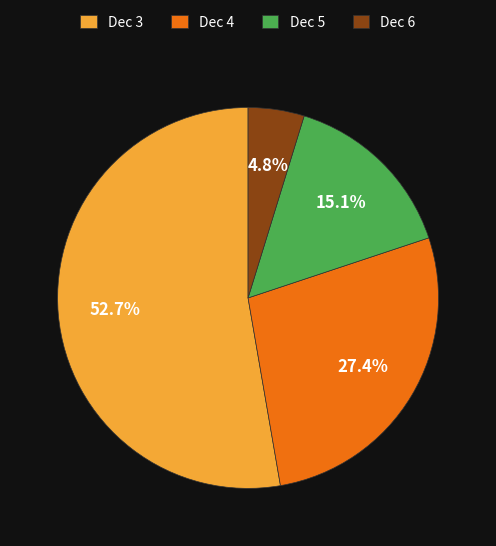

Does any single category account for the majority?

Yes